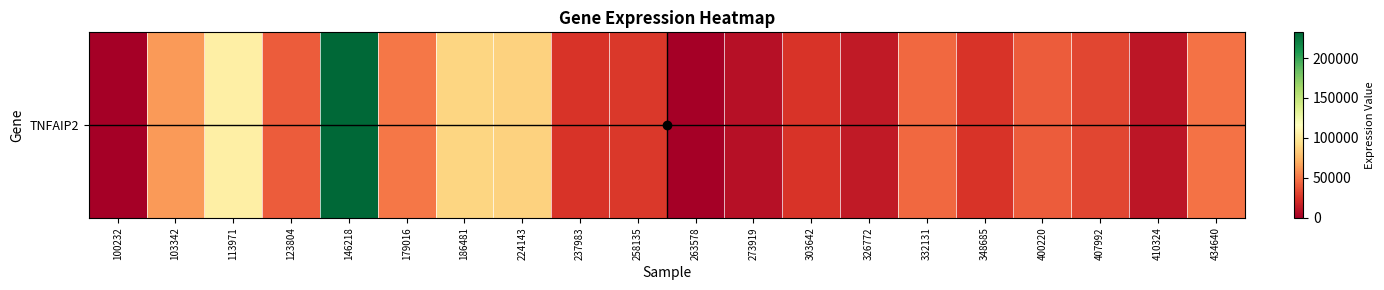

What is the change in value from 273919 to 434640?

+39740